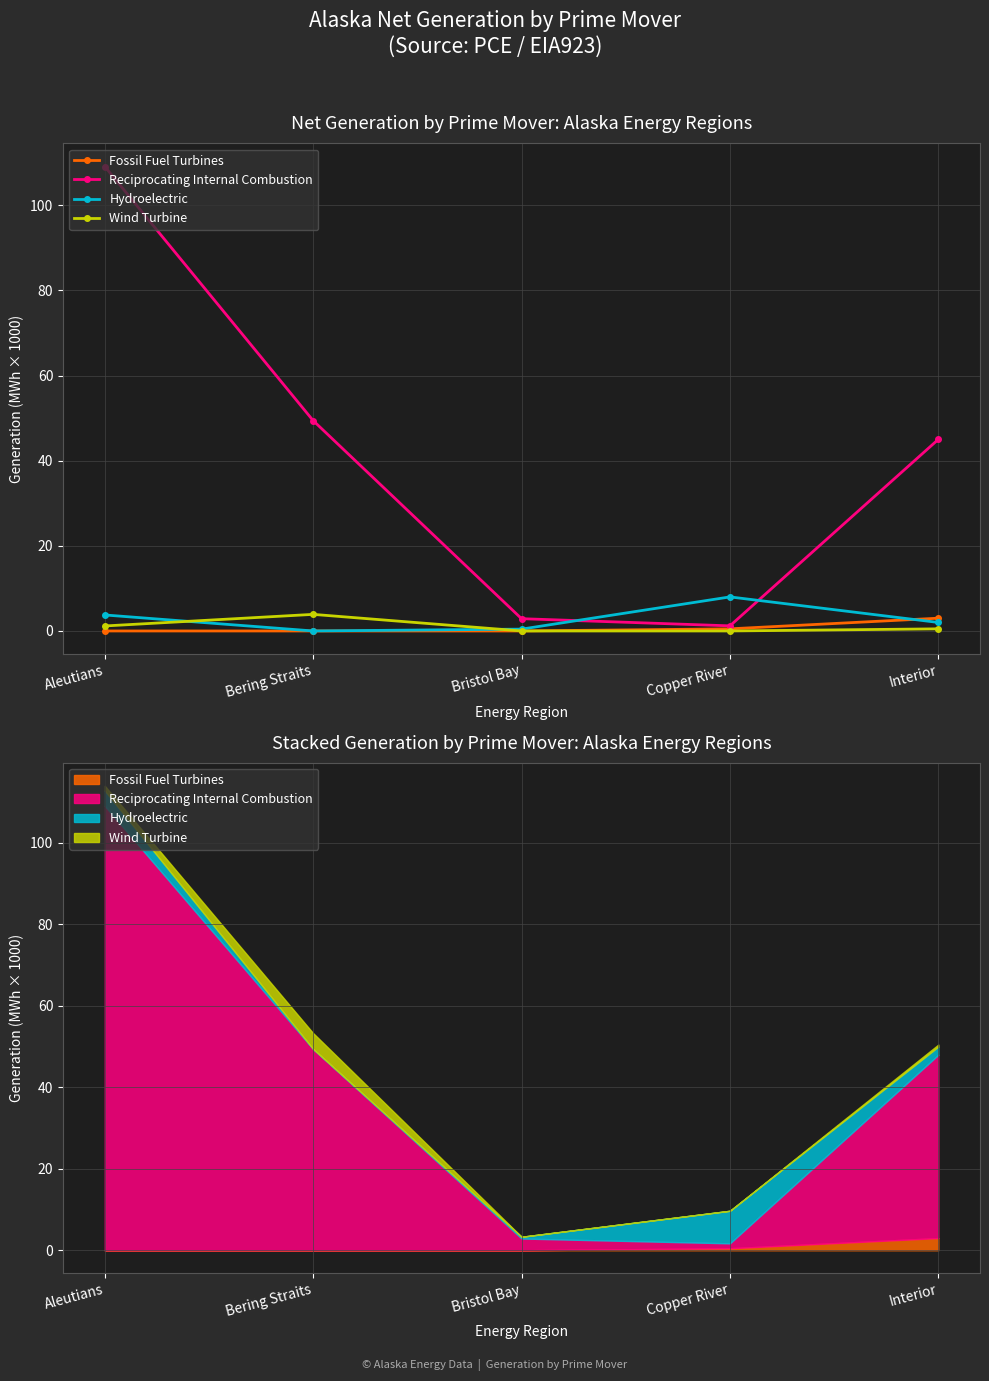

What is the average value of the Wind Turbine series?

1.1